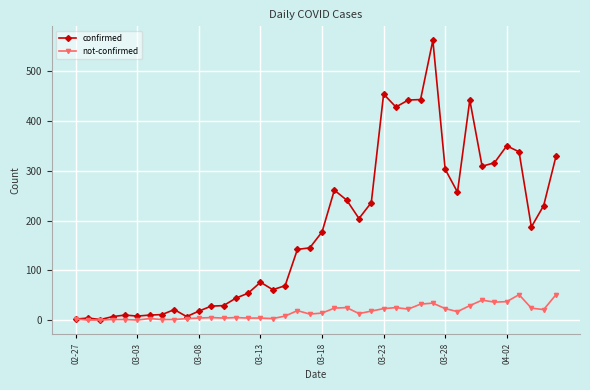

Which series has the widest spread of values?

confirmed